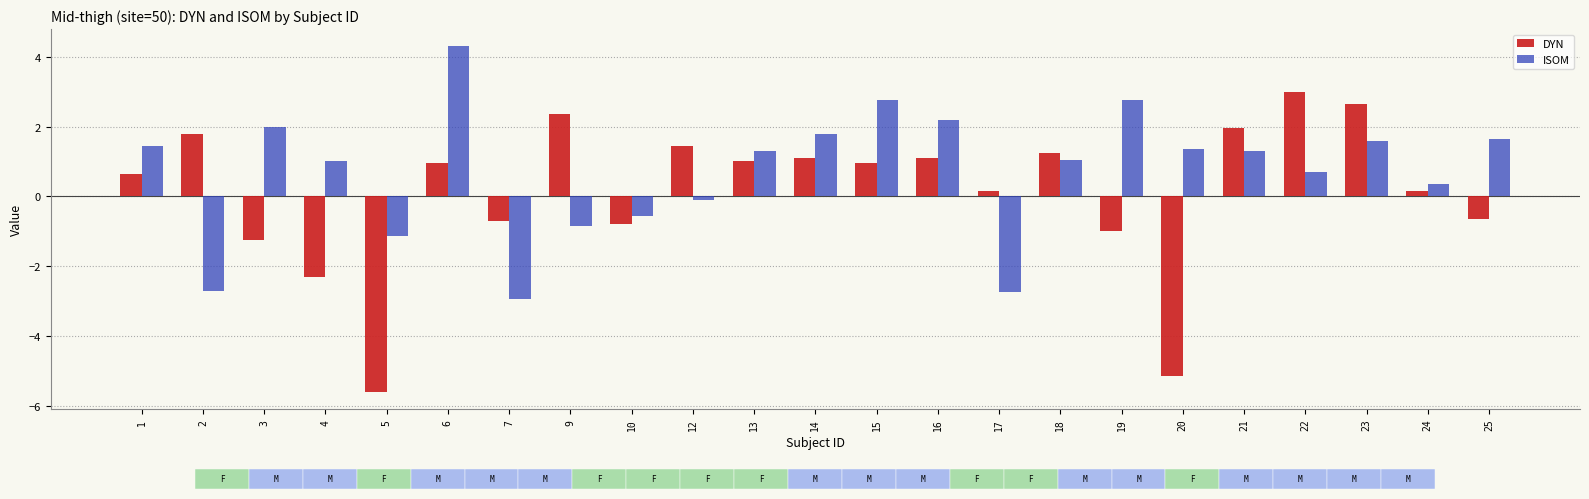

Which series has the largest total across all categories?

ISOM